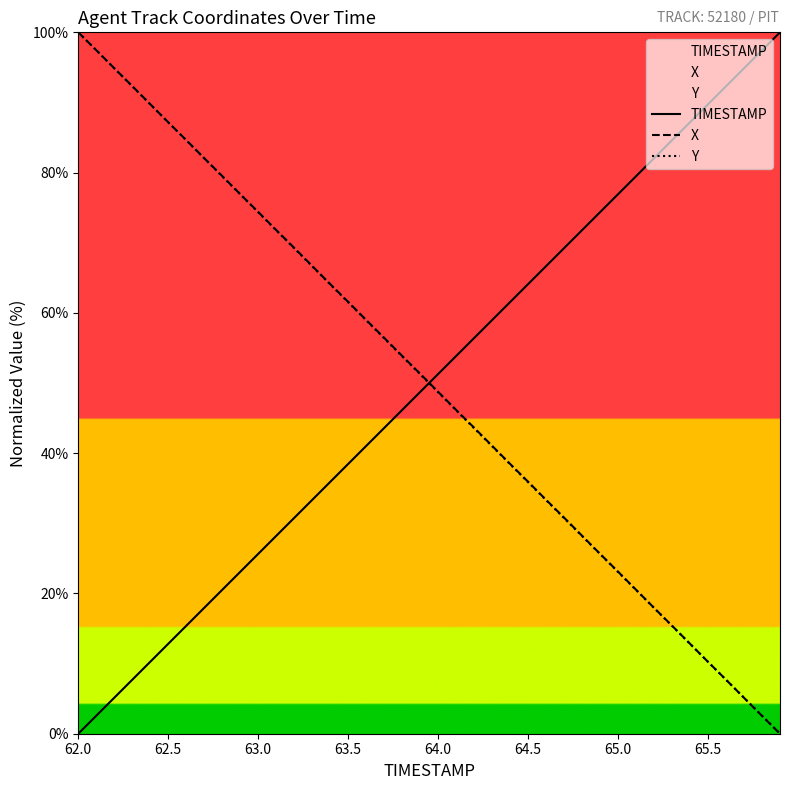

The TIMESTAMP series shows 98.8 at 64.5. True or false?

False